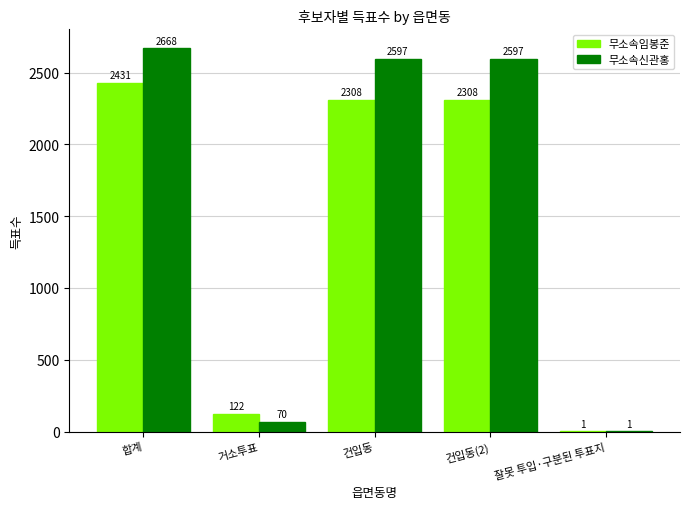

What is the sum of the 무소속신관홍 values at 잘못 투입·구분된 투표지 and 건입동(2)?

2598